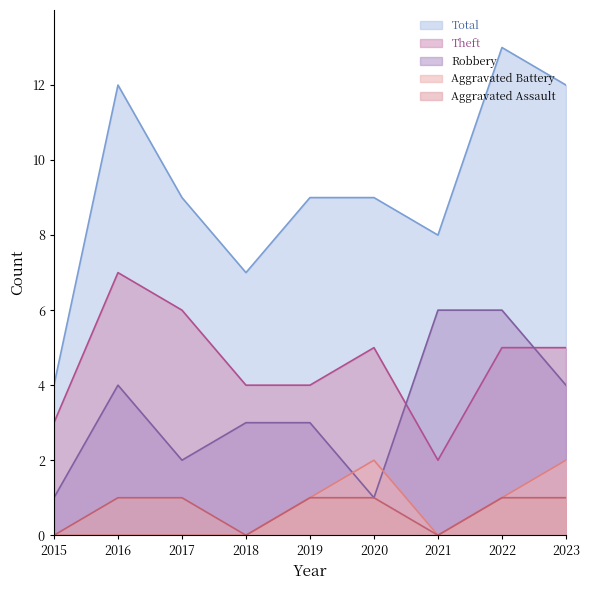

Reading right to left, transcribe all the data shown in this chart.

Aggravated Assault: 1	1	0	1	1	0	1	1	0
Aggravated Battery: 2	1	0	2	1	0	0	0	0
Robbery: 4	6	6	1	3	3	2	4	1
Theft: 5	5	2	5	4	4	6	7	3
Total: 12	13	8	9	9	7	9	12	4